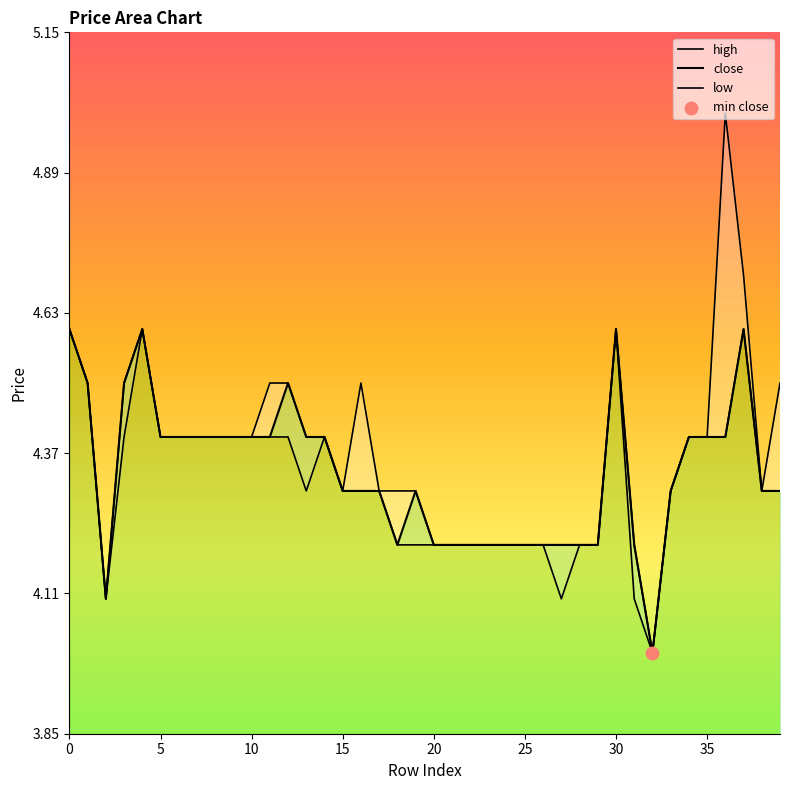

At which category is the sum across all series the highest?

37